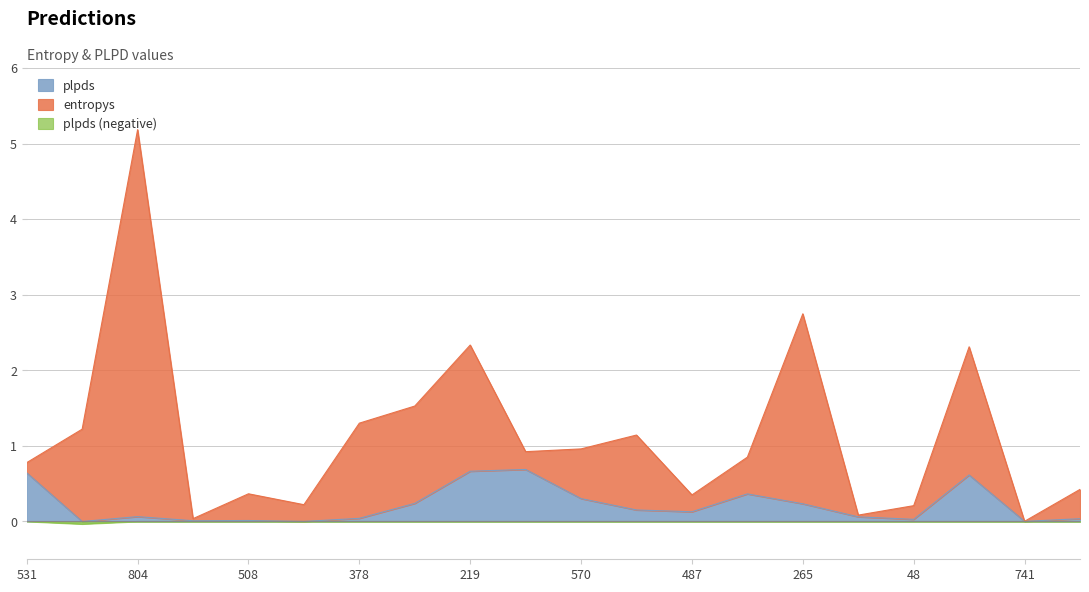

Is it true that the value at 308 is 0.4?

True